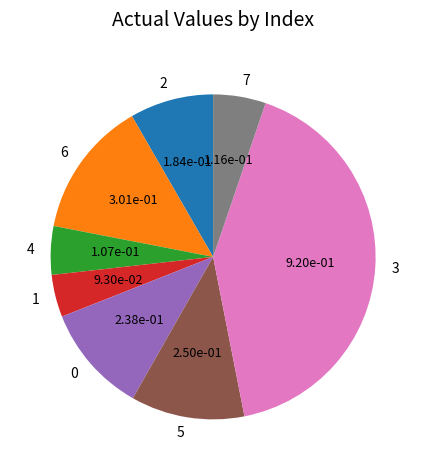

Which slice is the largest?

3